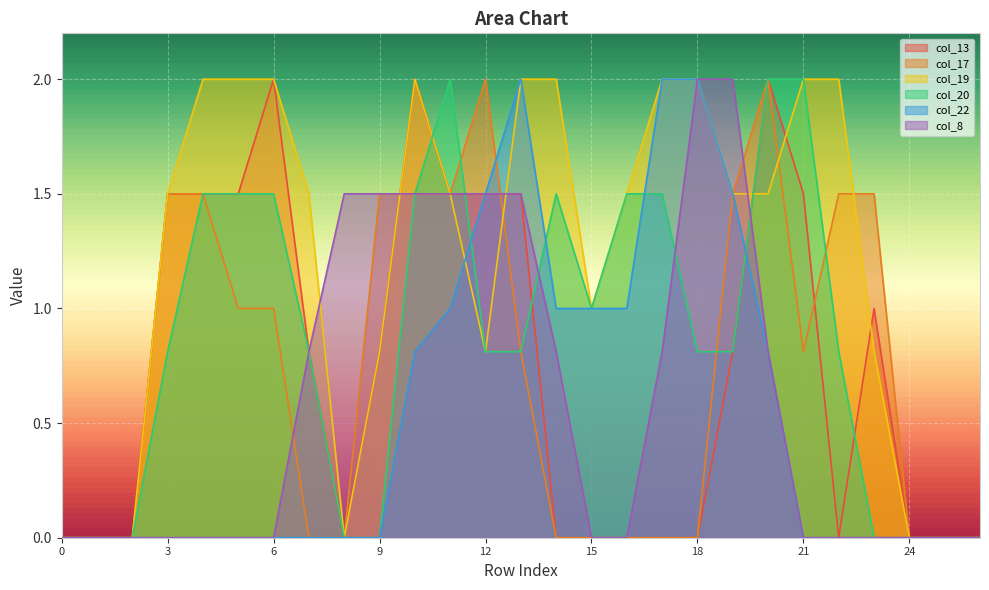

What is the difference between the second highest and second lowest values in the col_19 series?

2.0